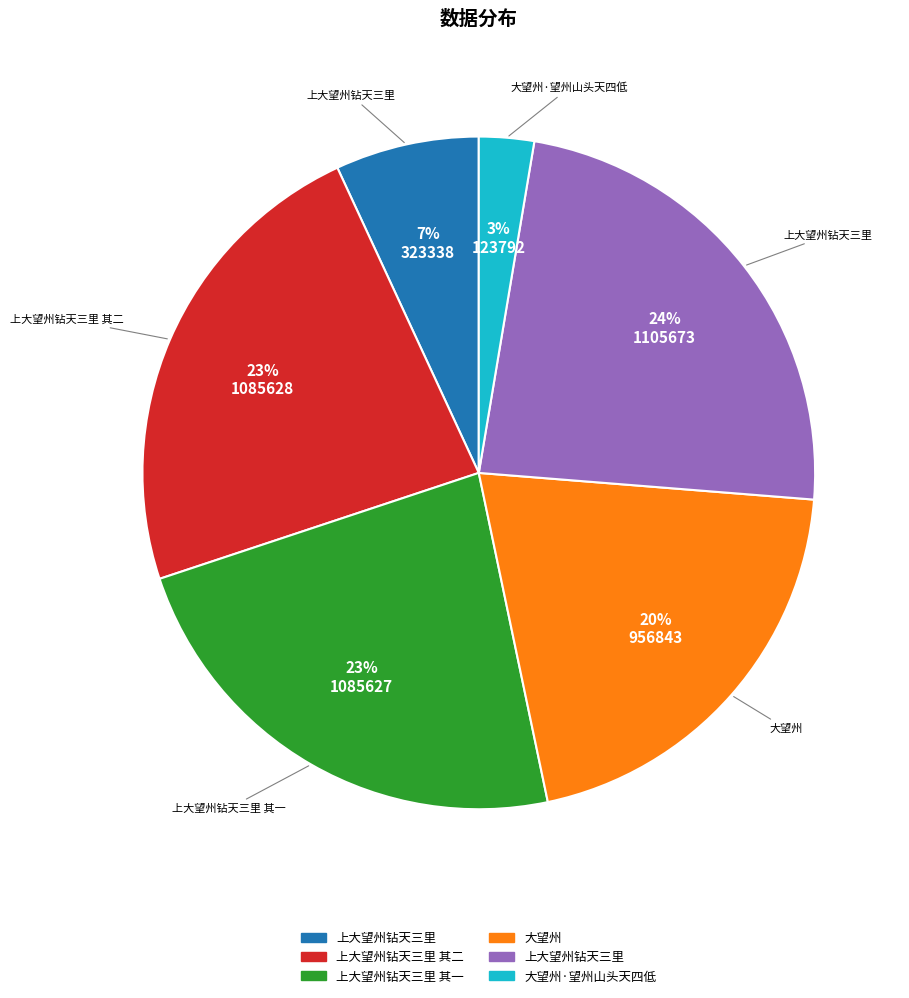

To the nearest percent, what is the average slice percentage?

17%